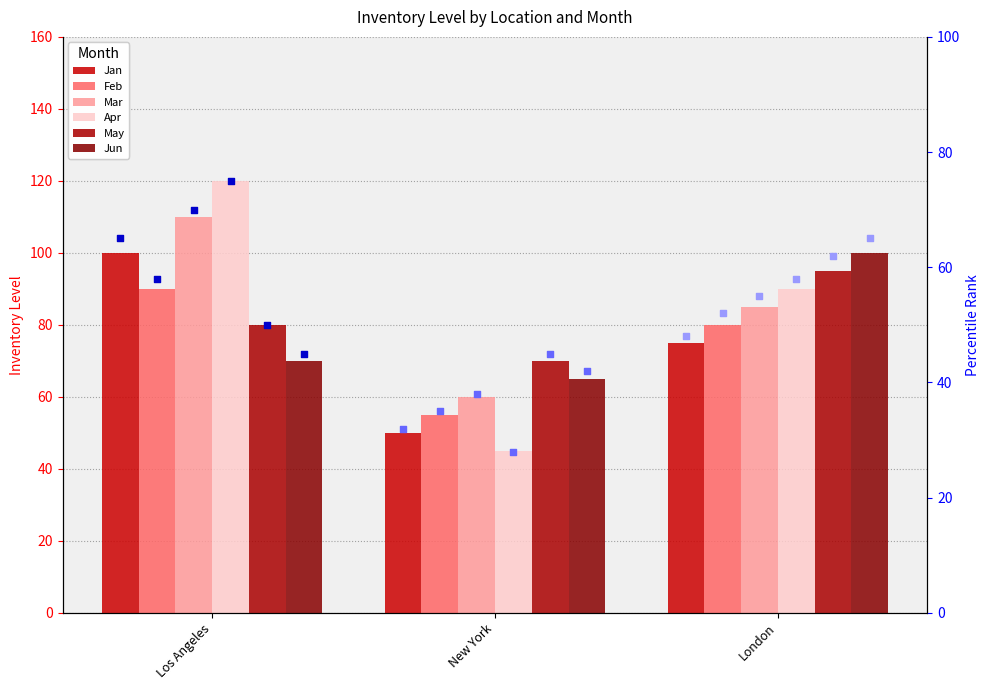

Which series has the largest total across all categories?

Mar